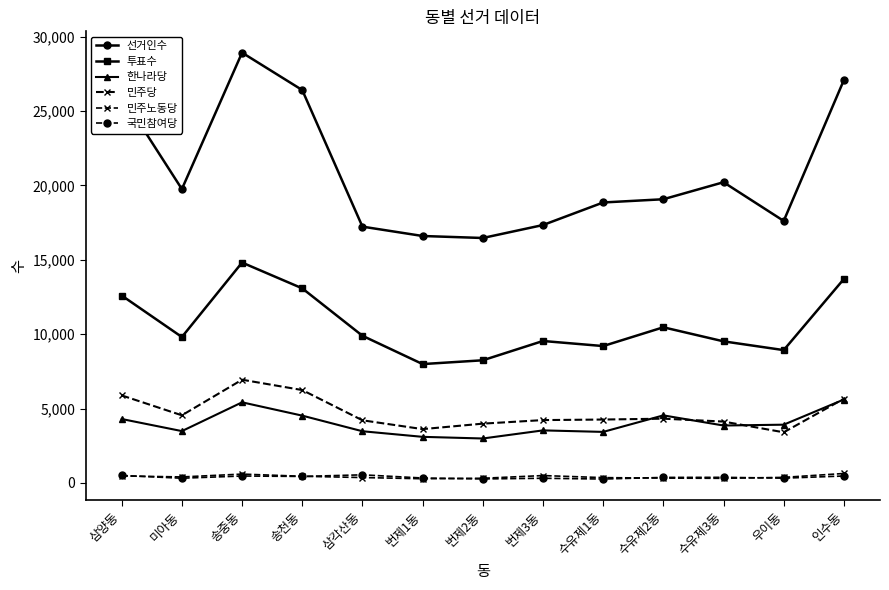

True or false: 투표수 has a value of 3039 at 송천동.

False